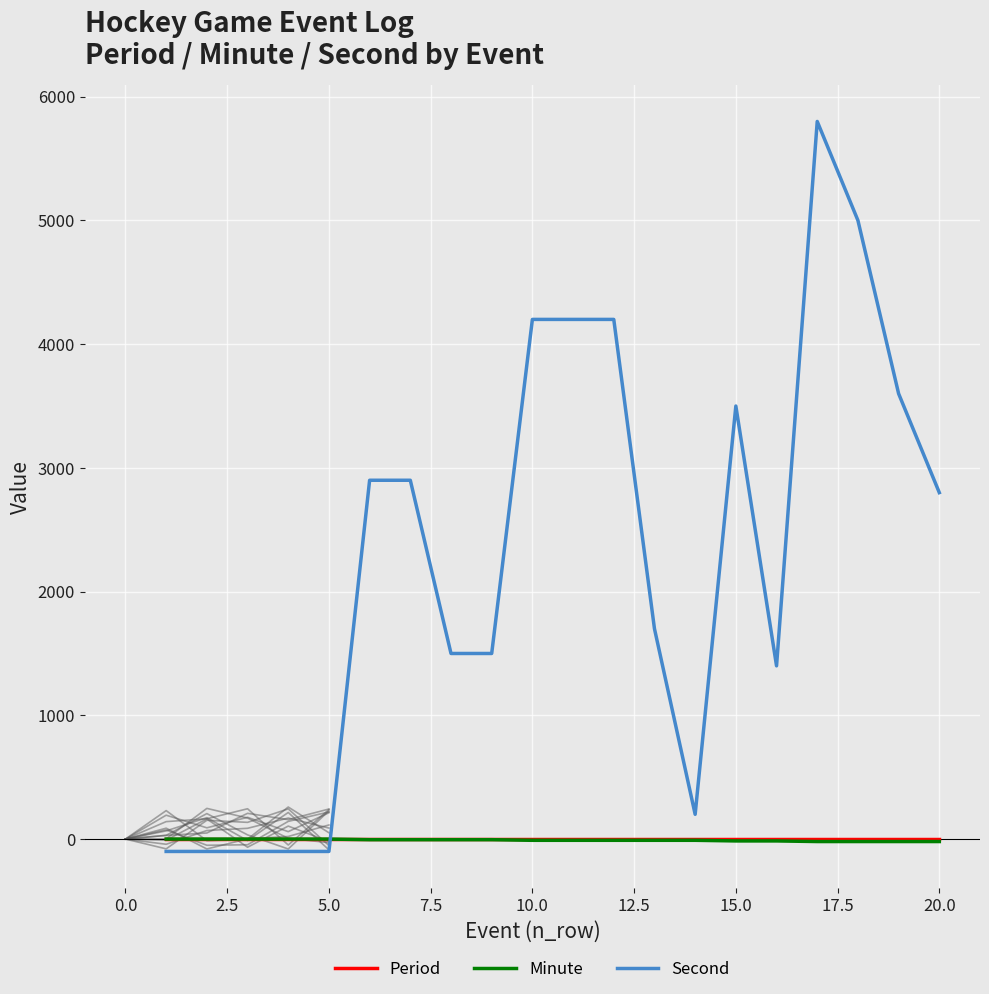

What is the maximum value shown in the chart?

5800